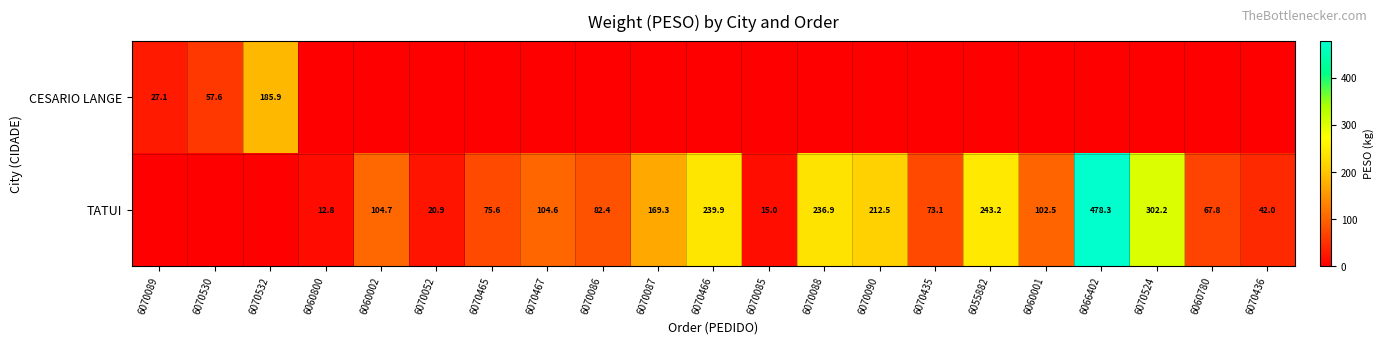

What is the difference between the highest and lowest values at 6060002?

104.7